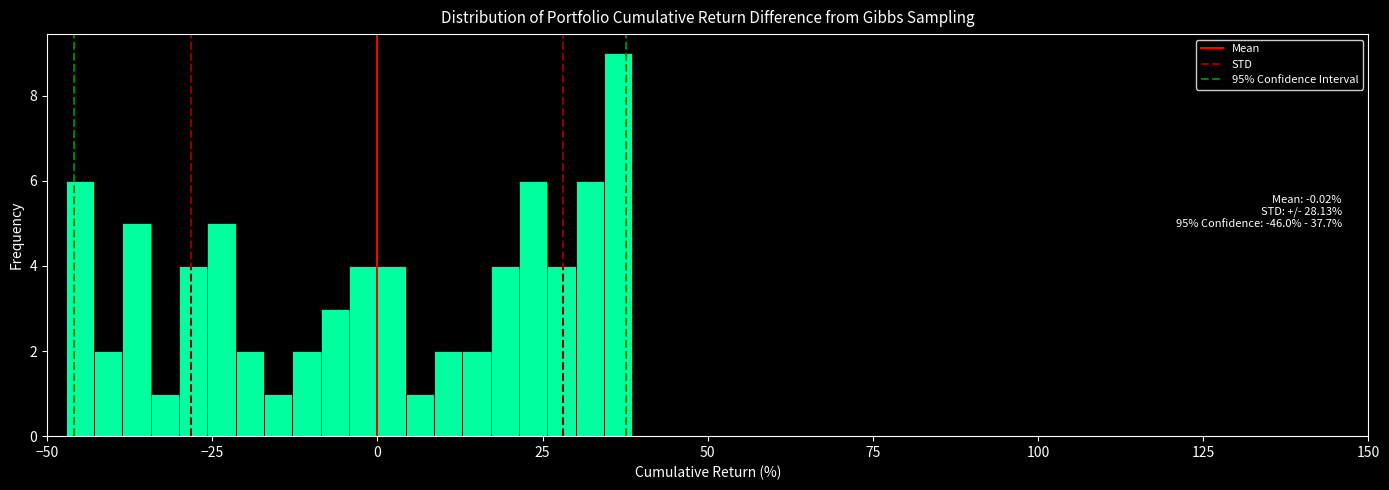

Read against the x-axis, roughly where is the centre of the tallest bar?

35